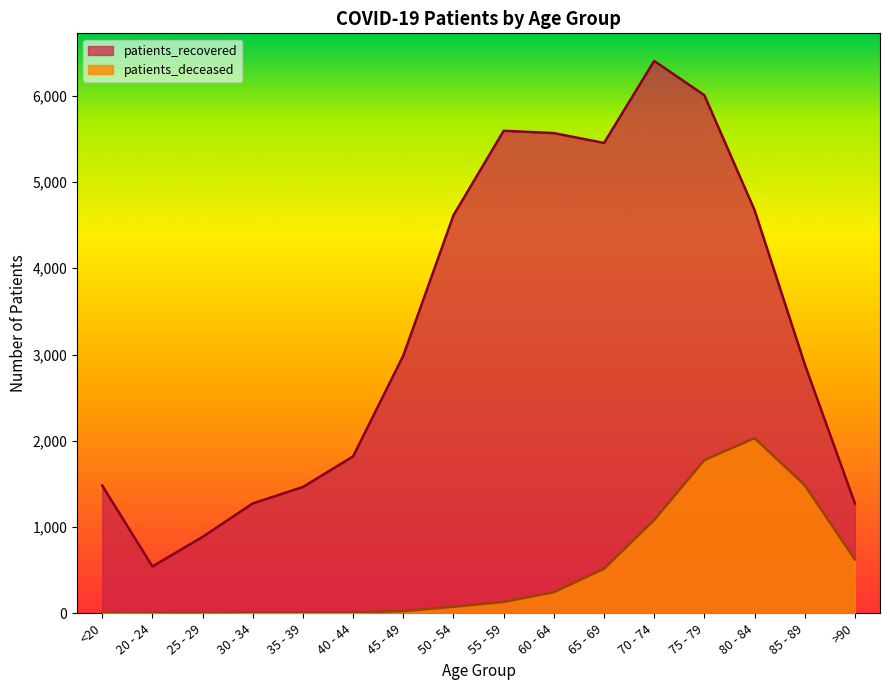

At which label is patients_recovered closest to 3473?

45 - 49